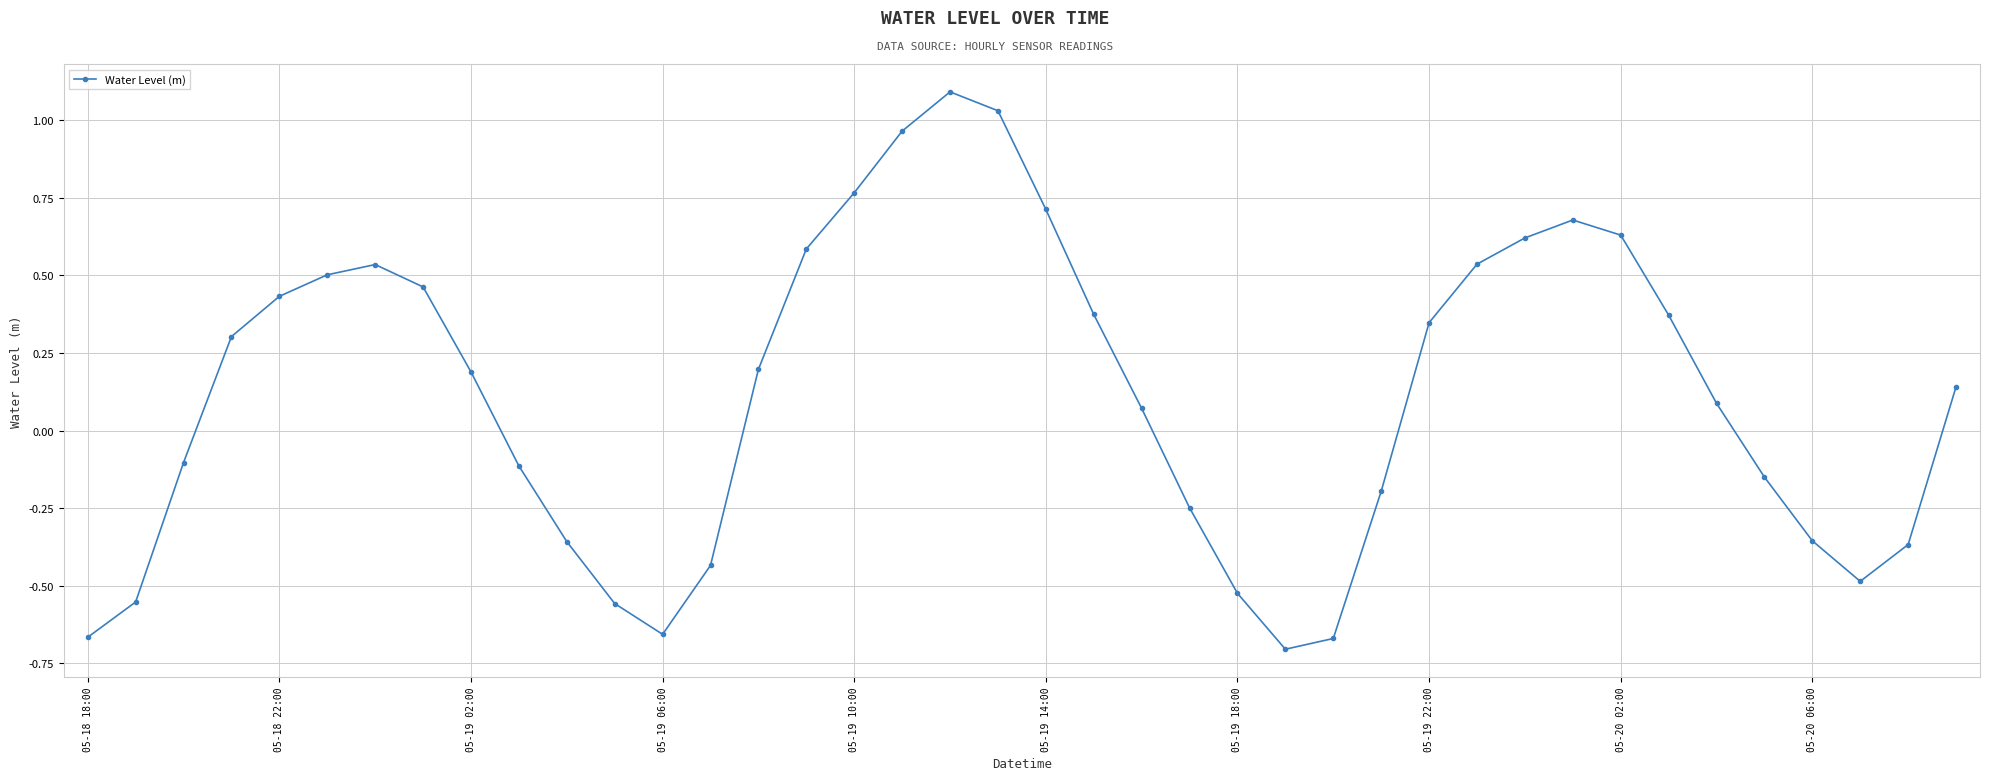

How many interior local peaks (higher than both neighbors) does the data have?

3